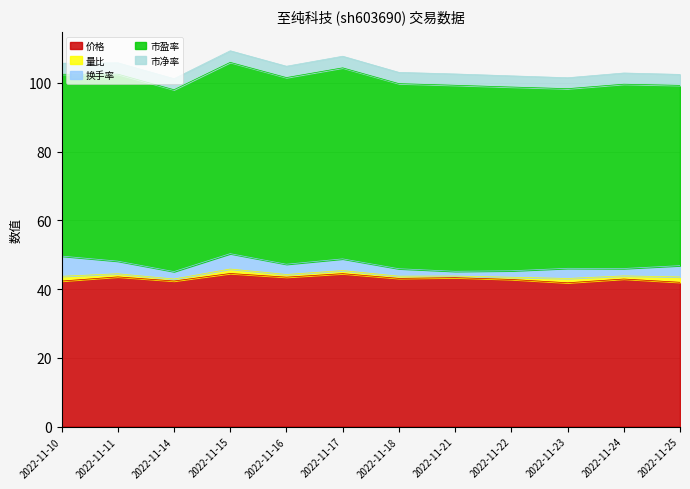

Reading left to right, extract all data points from this chart.

价格: 2022-11-10=42.4	2022-11-11=43.6	2022-11-14=42.4	2022-11-15=44.5	2022-11-16=43.5	2022-11-17=44.5	2022-11-18=43.1	2022-11-21=43.3	2022-11-22=42.8	2022-11-23=41.9	2022-11-24=42.9	2022-11-25=42.0
量比: 2022-11-10=1.4	2022-11-11=0.9	2022-11-14=0.6	2022-11-15=1.3	2022-11-16=0.8	2022-11-17=0.9	2022-11-18=0.7	2022-11-21=0.5	2022-11-22=0.7	2022-11-23=1.2	2022-11-24=0.9	2022-11-25=1.6
换手率: 2022-11-10=5.9	2022-11-11=3.7	2022-11-14=2.2	2022-11-15=4.5	2022-11-16=3.0	2022-11-17=3.4	2022-11-18=2.2	2022-11-21=1.4	2022-11-22=1.9	2022-11-23=3.0	2022-11-24=2.1	2022-11-25=3.3
市盈率: 2022-11-10=52.9	2022-11-11=54.4	2022-11-14=52.9	2022-11-15=55.6	2022-11-16=54.3	2022-11-17=55.6	2022-11-18=53.9	2022-11-21=54.1	2022-11-22=53.5	2022-11-23=52.3	2022-11-24=53.6	2022-11-25=52.5
市净率: 2022-11-10=3.2	2022-11-11=3.3	2022-11-14=3.2	2022-11-15=3.4	2022-11-16=3.3	2022-11-17=3.4	2022-11-18=3.3	2022-11-21=3.3	2022-11-22=3.2	2022-11-23=3.2	2022-11-24=3.3	2022-11-25=3.2